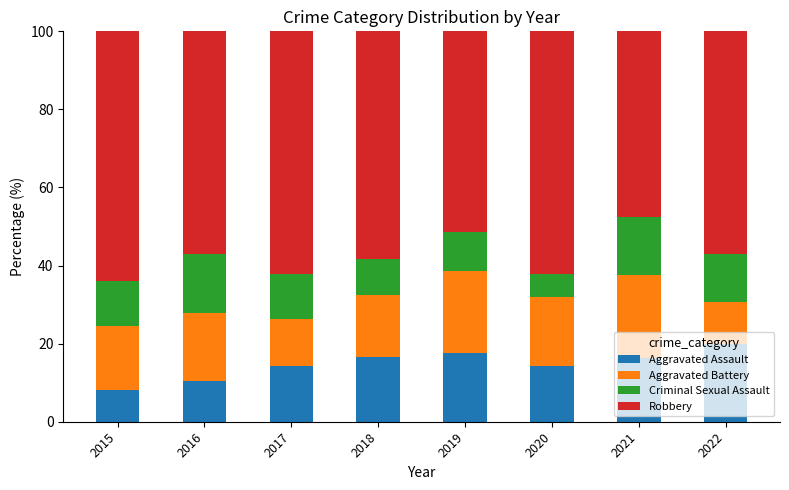

The value of Aggravated Assault at 2017 is 14.4. True or false?

True